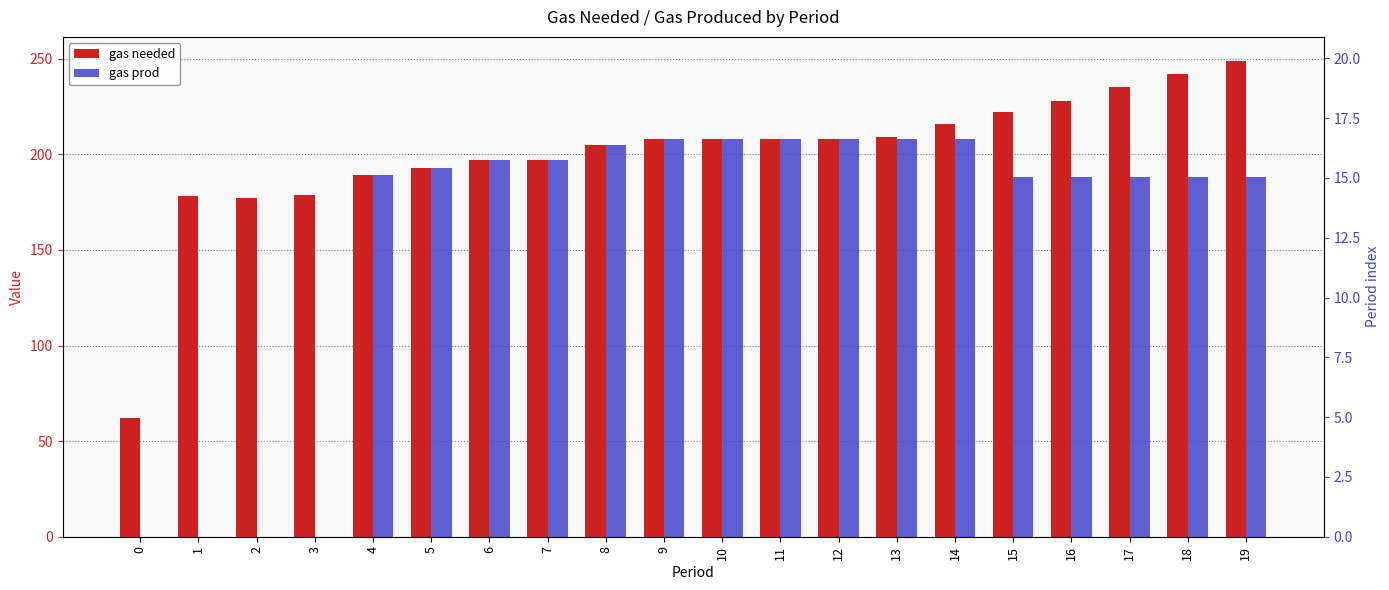

What is the value of the gas prod bar at the 9th from the left?

205